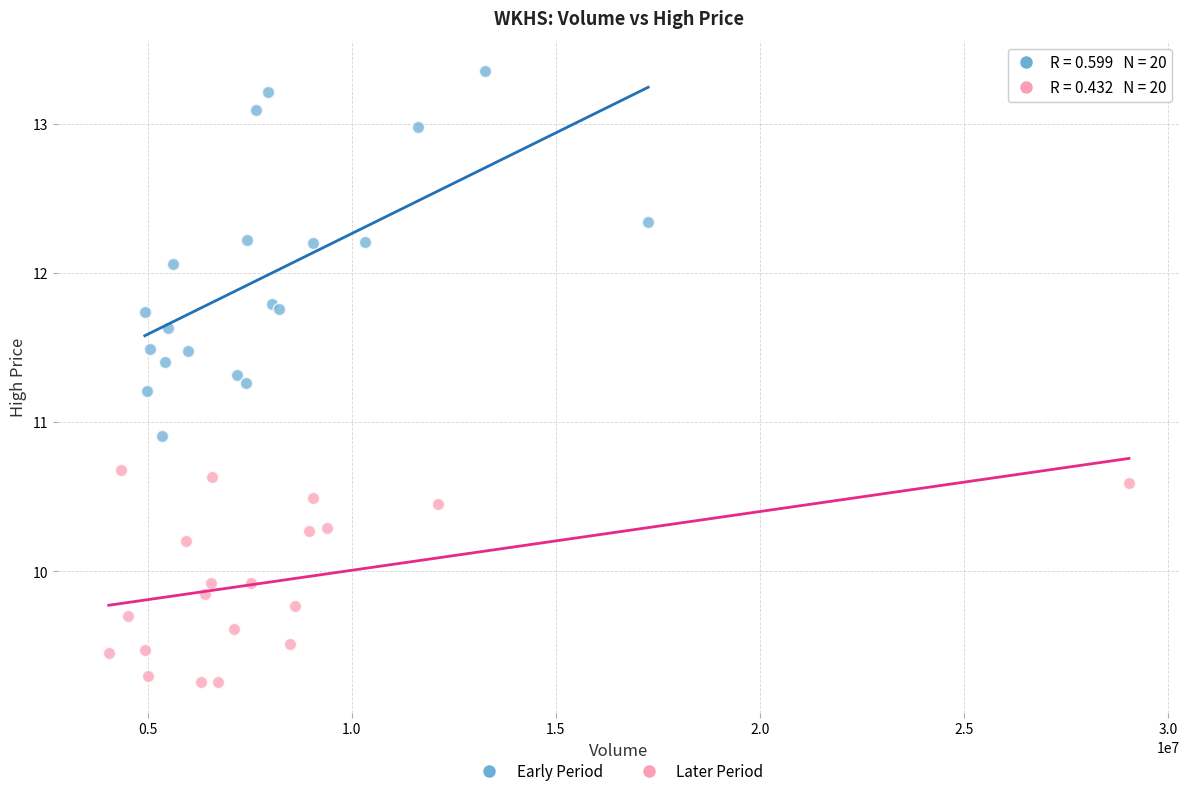

Which series contains the highest Y value?

Early Period